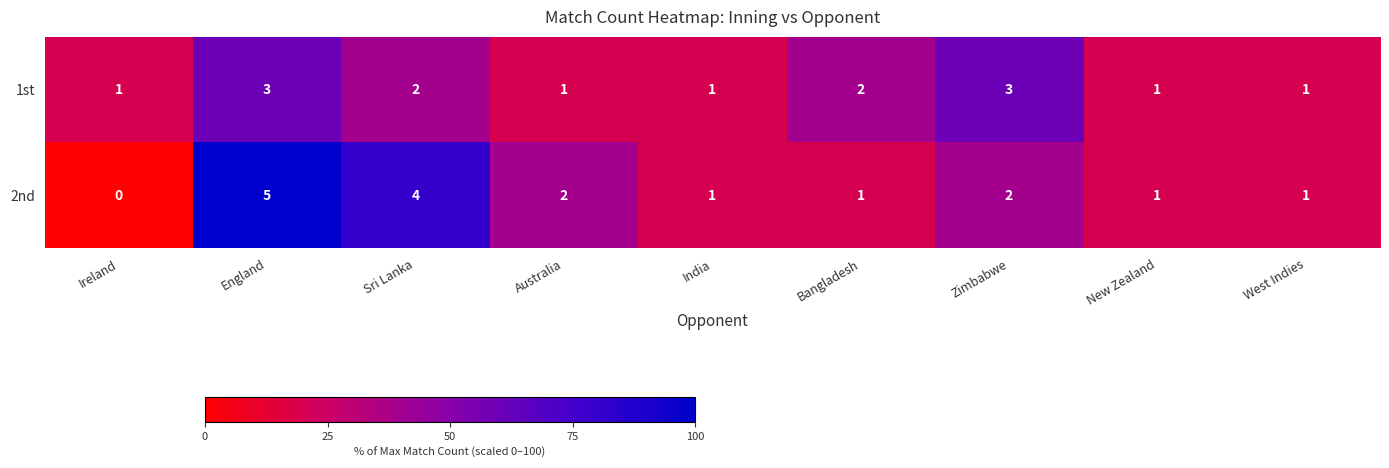

The value of 2nd at Ireland is 0. True or false?

True